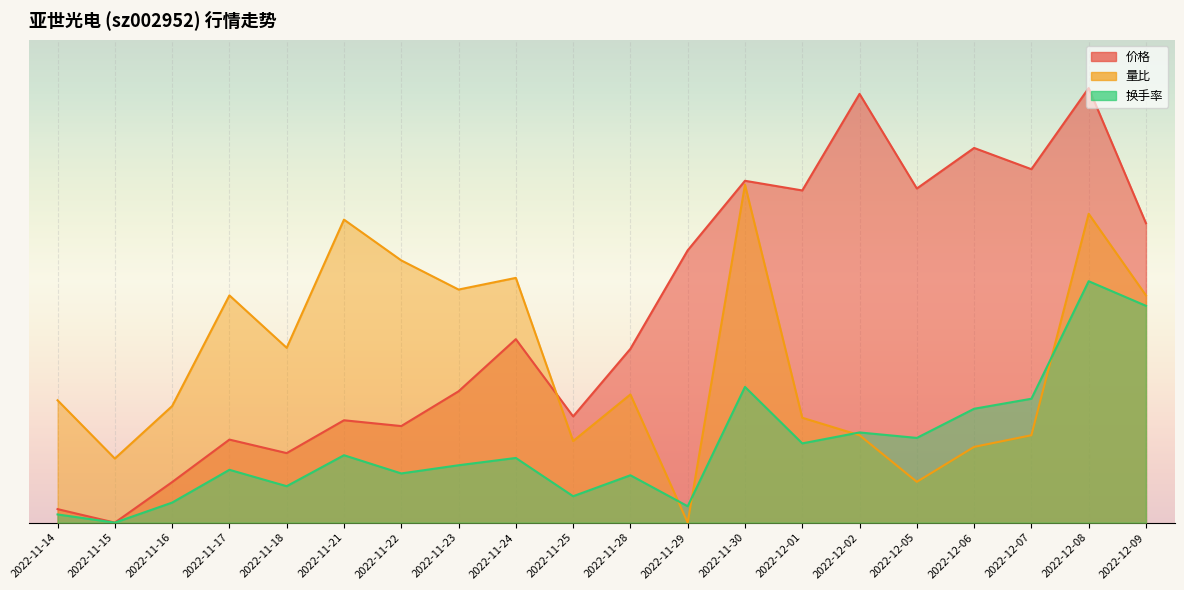

Which category has the lowest value in the 量比 series?

2022-11-29